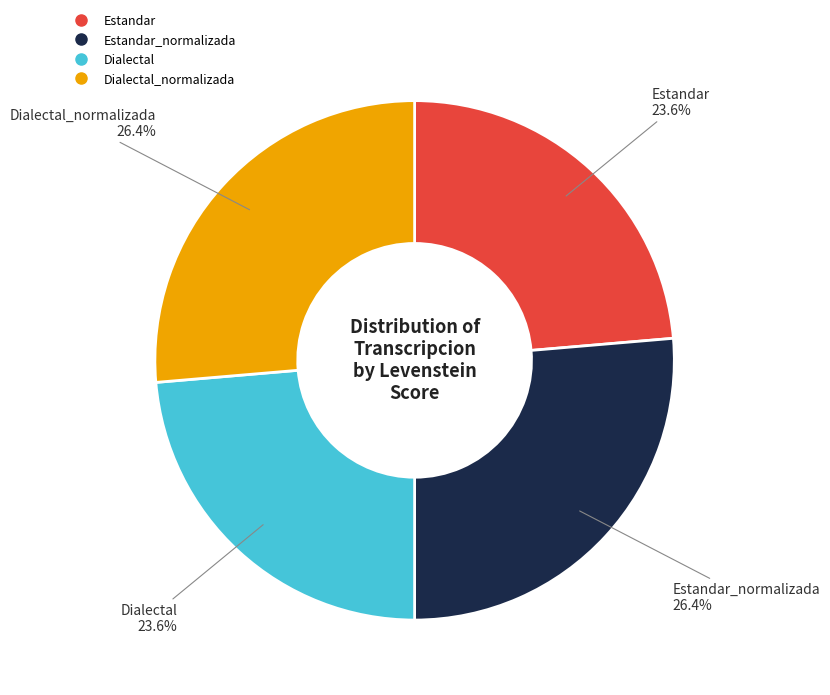

Is there a majority slice in this chart?

No